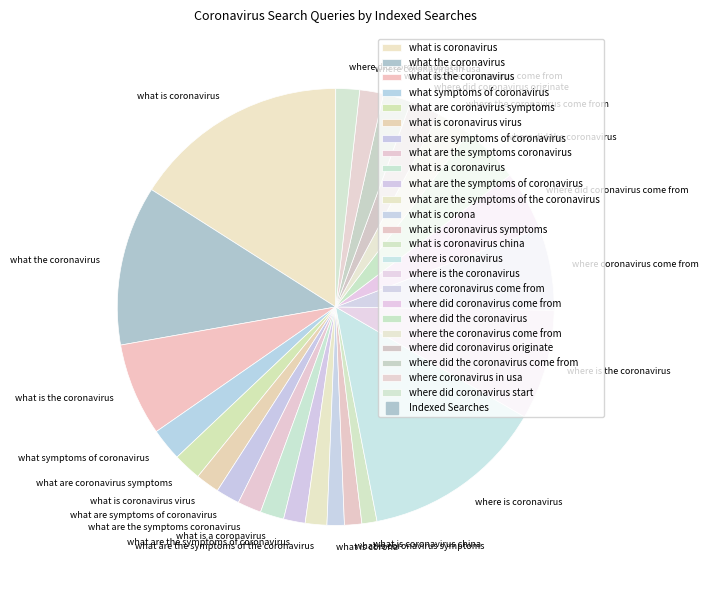

Which has a higher value, where did coronavirus come from or where is coronavirus?

where is coronavirus